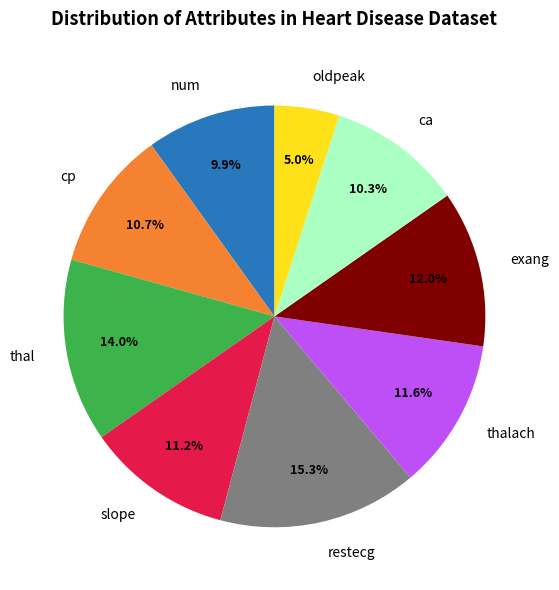

The thal slice represents 20% of the pie. True or false?

False